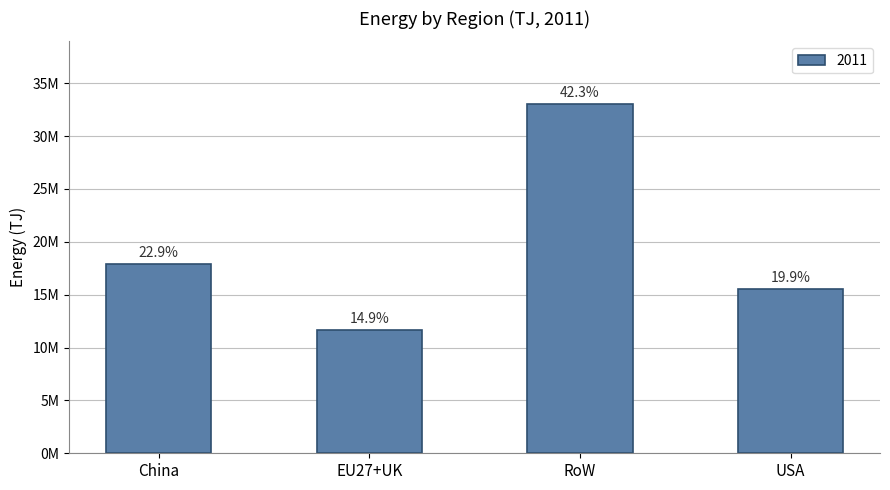

What is the value of the 3rd bar from the left?

33014904.0